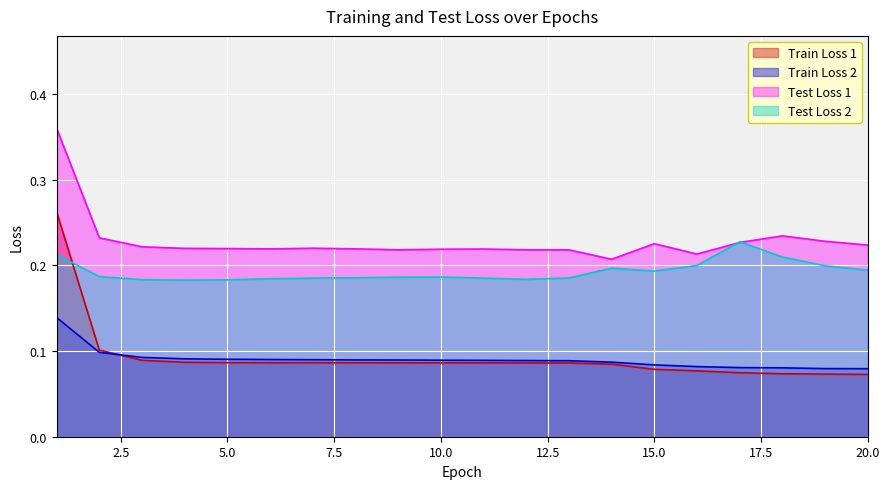

Which series has the largest total across all categories?

Test Loss 1